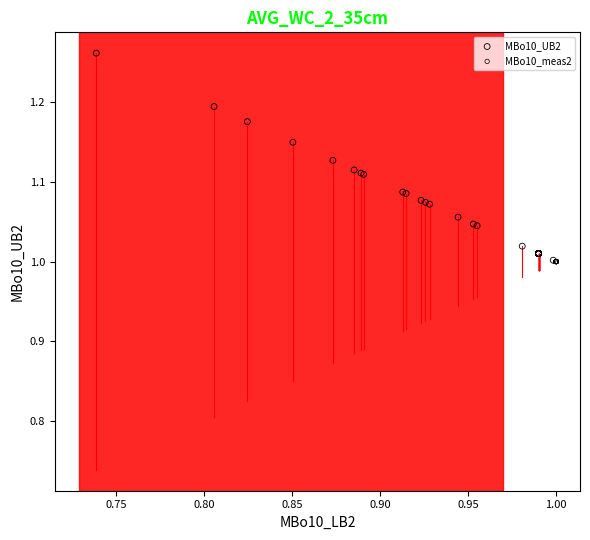

Which series reaches the maximum Y coordinate?

MBo10_UB2